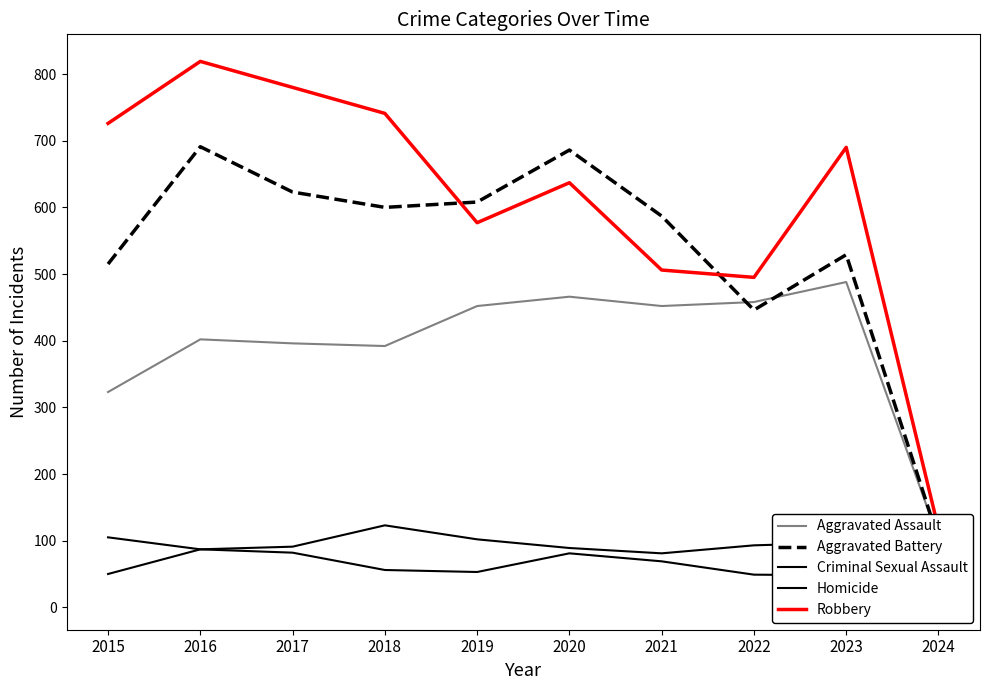

What is the value of the Criminal Sexual Assault point at the 9th from the left?

97